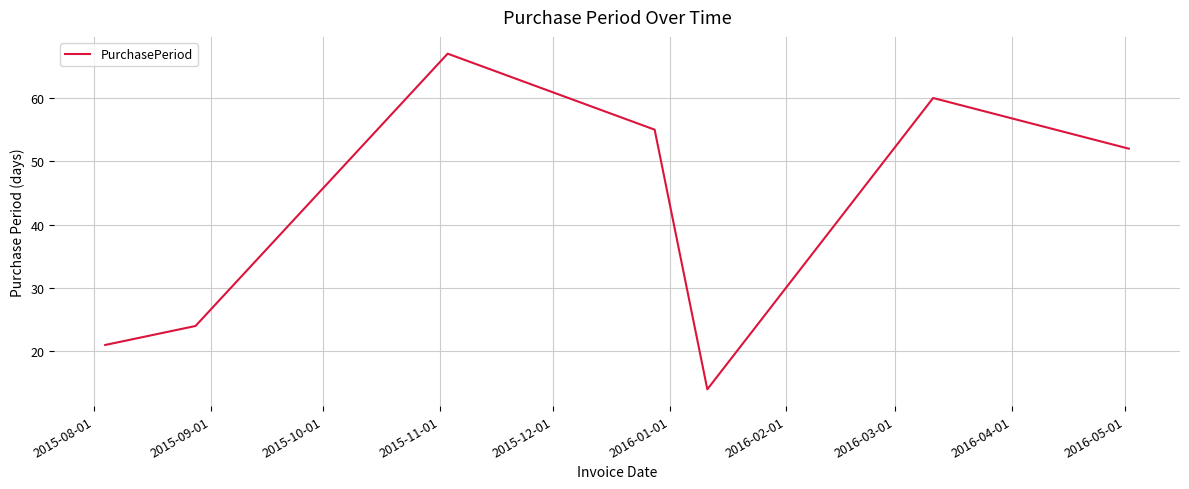

What is the sum of all values?

293